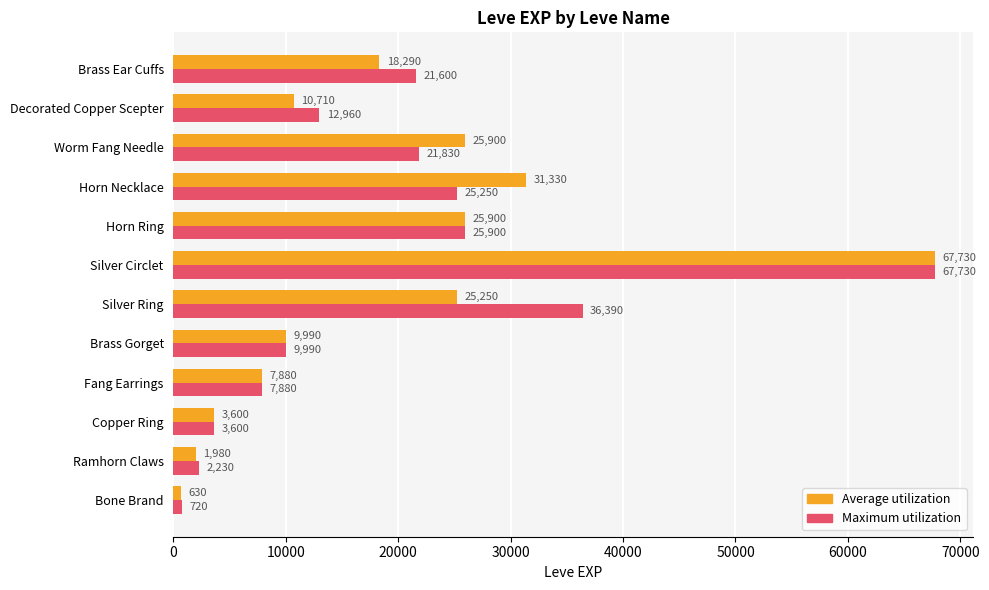

Which series has the largest total across all categories?

Maximum utilization